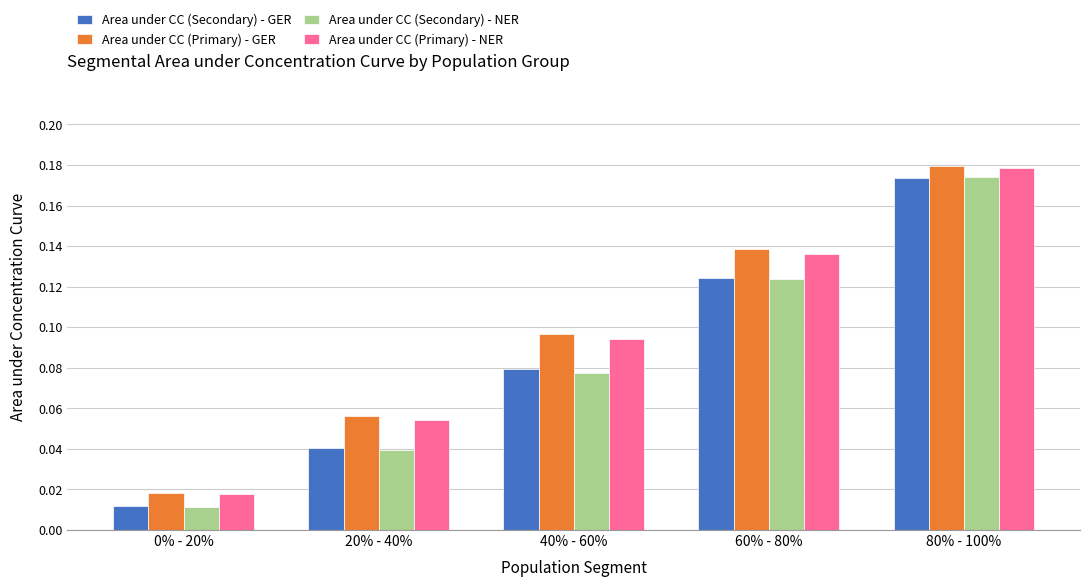

What is the sum of all Area under CC (Secondary) - GER values?

0.4